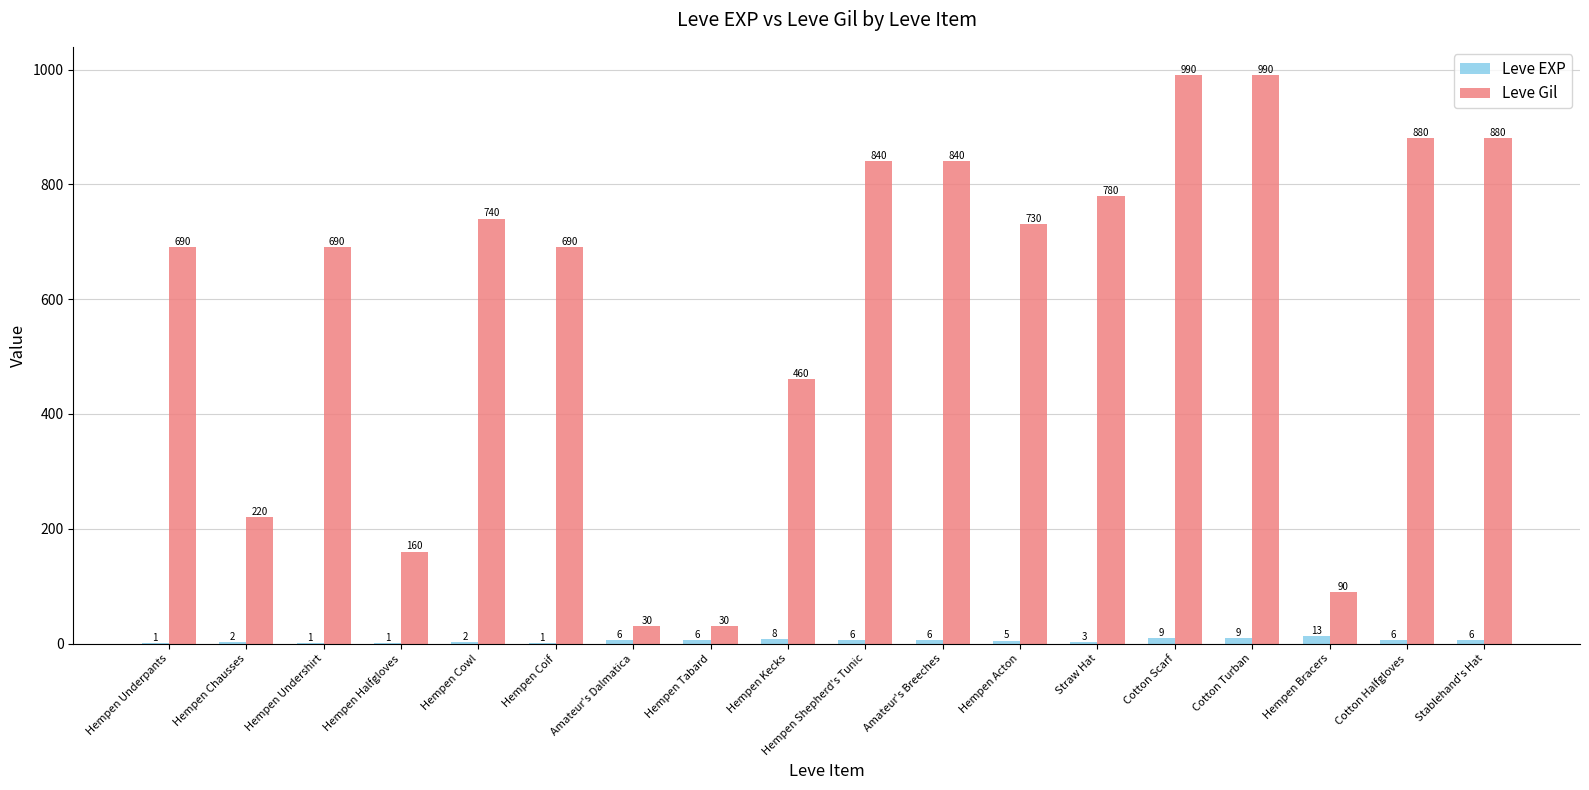

How many groups of bars are there?

18